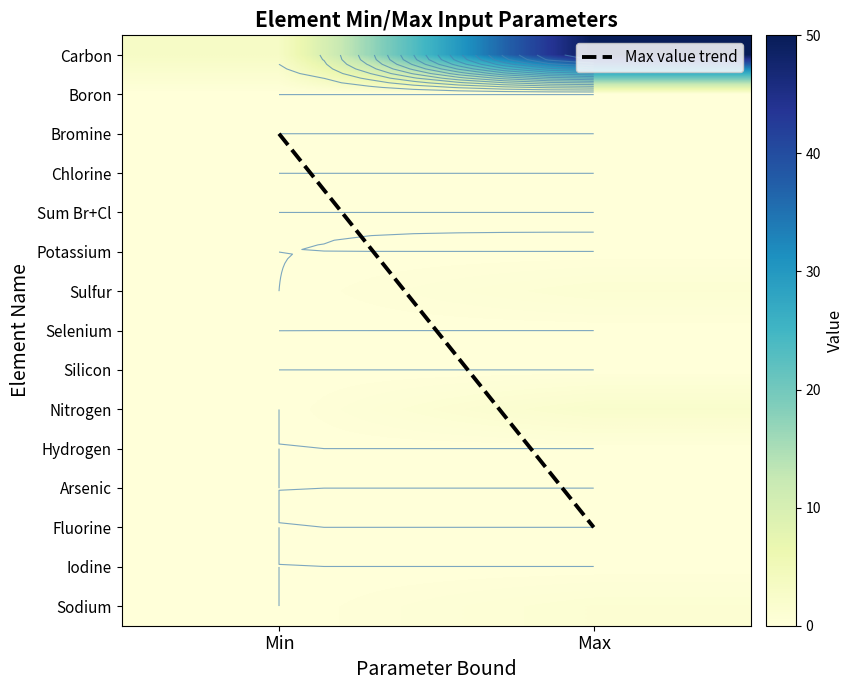

Is the value of Selenium at Min greater than the value of Silicon at Min?

No